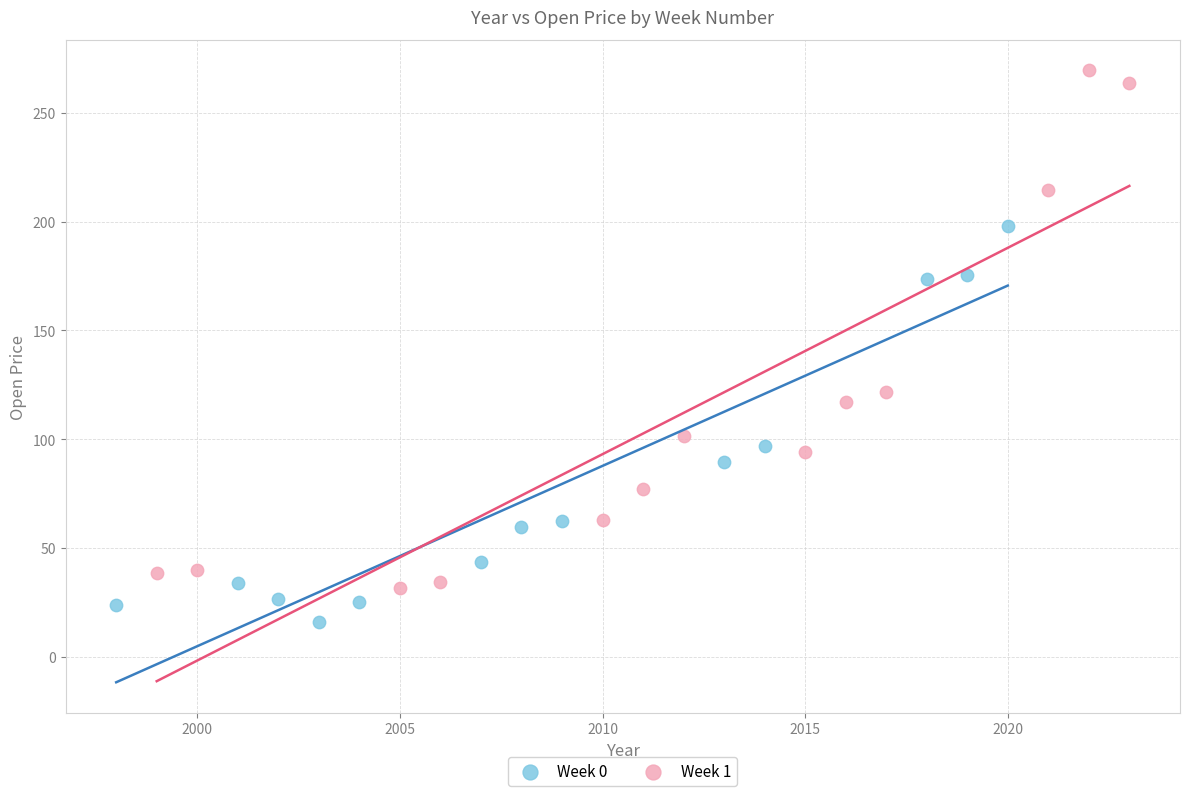

Which series has the largest Y range (max minus min)?

Week 1